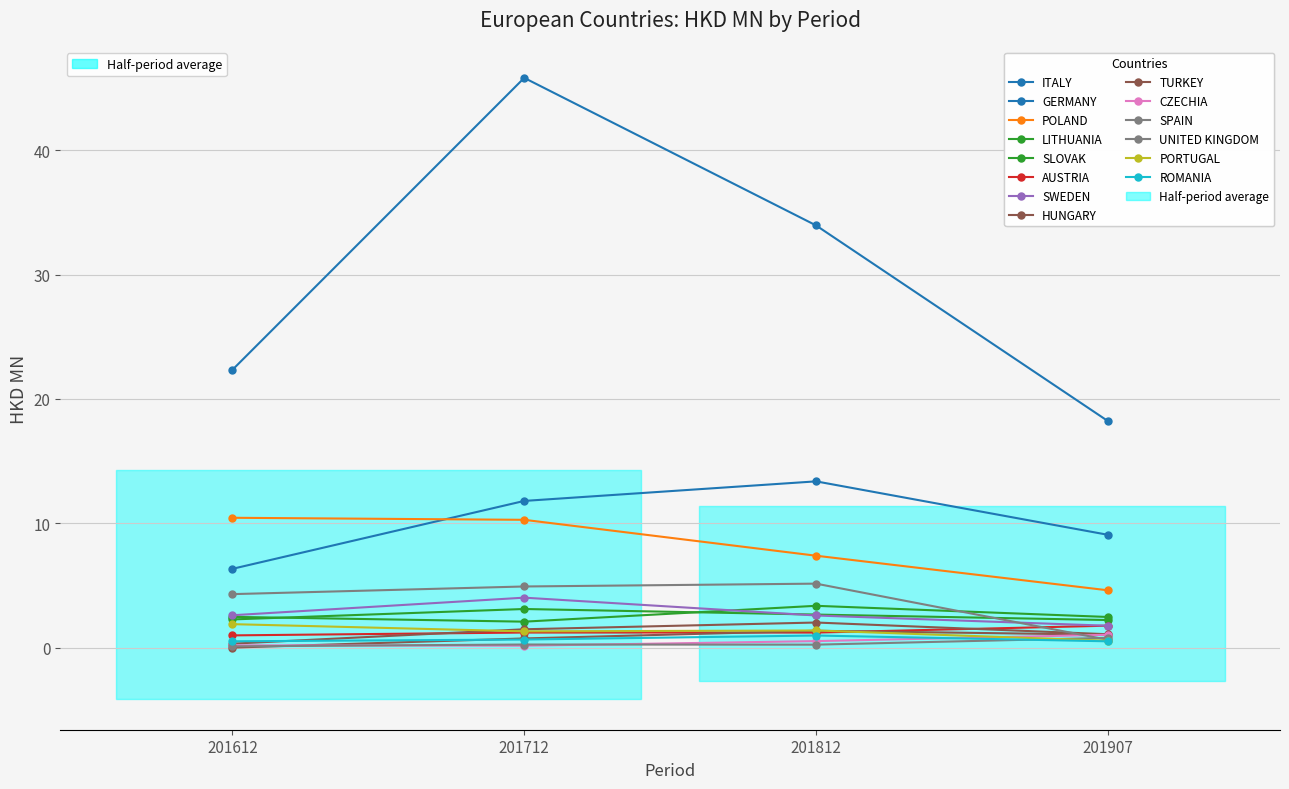

What is the total value across all series at SPAIN?

1.4